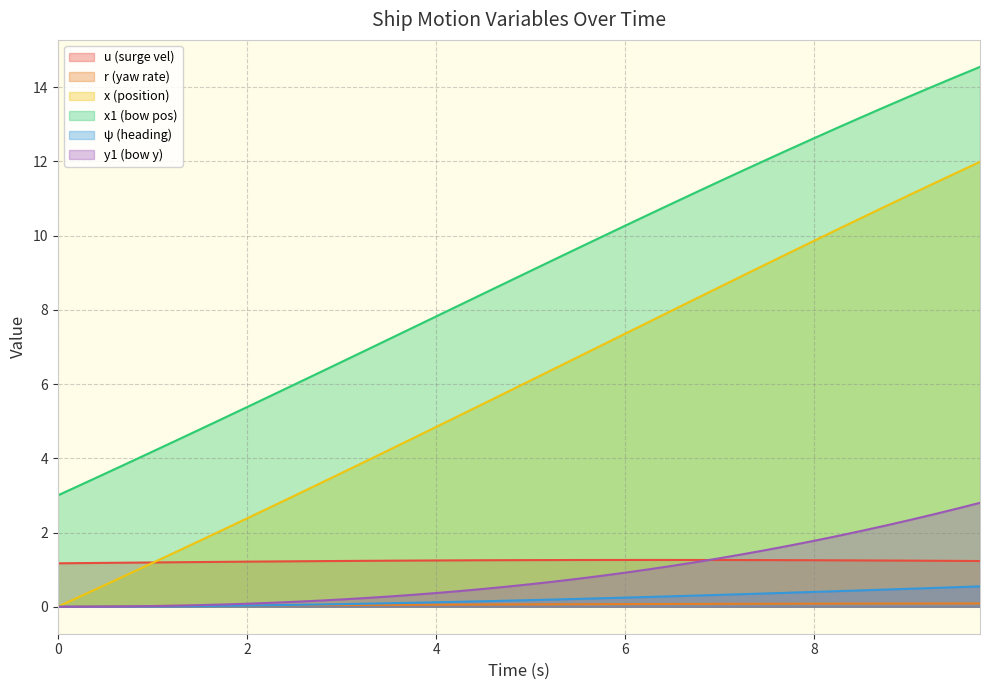

List the series in order of their peak value, lowest first.

r (yaw rate), ψ (heading), u (surge vel), y1 (bow y), x (position), x1 (bow pos)